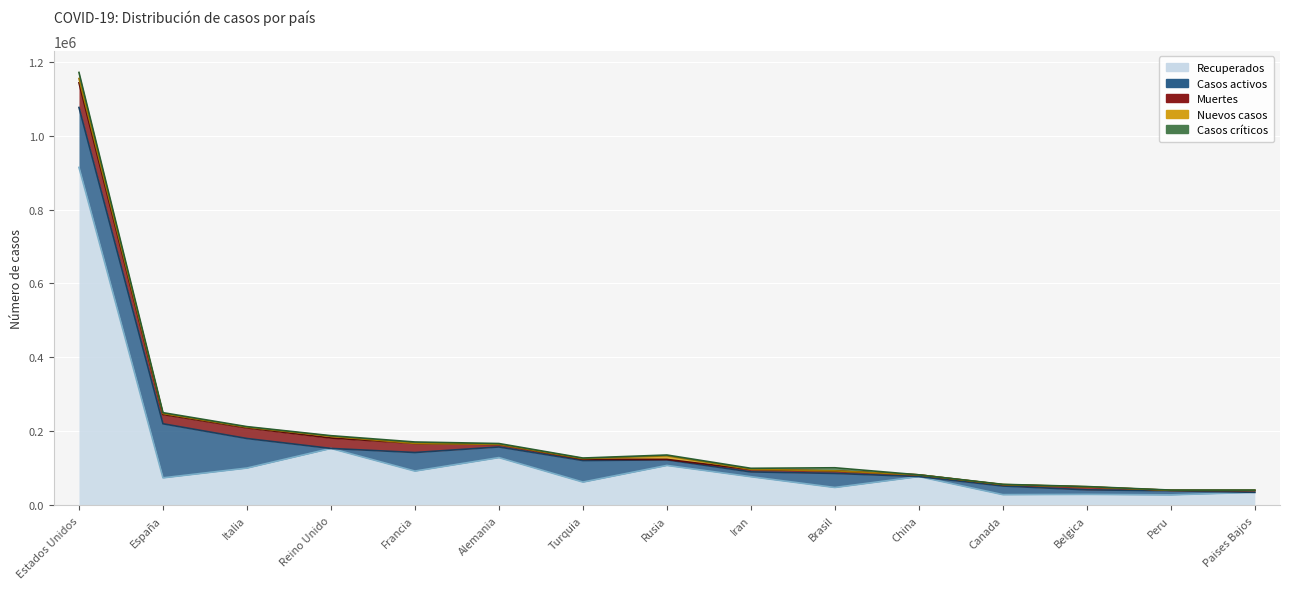

What is the difference between the Casos activos values at China and Paises Bajos?

1